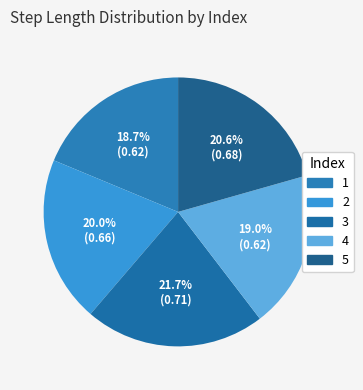

To the nearest percent, what is the difference between the 5 and 4 slice percentages?

2%